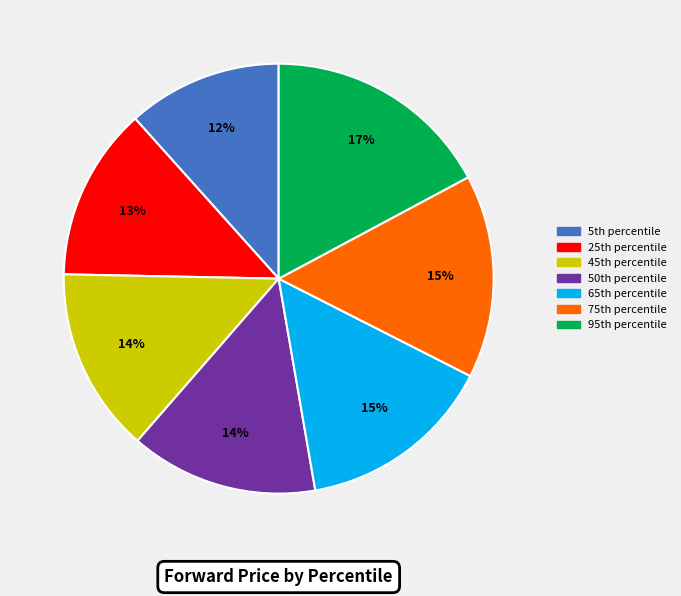

How many slices are in this pie chart?

7